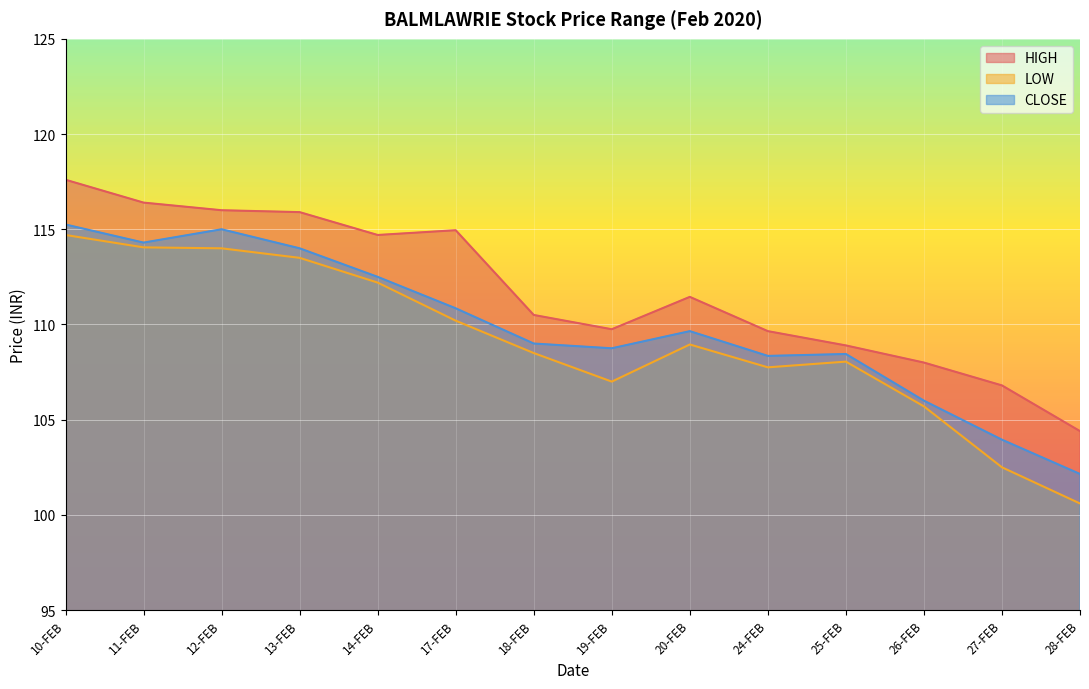

What is the maximum value for CLOSE?

115.2